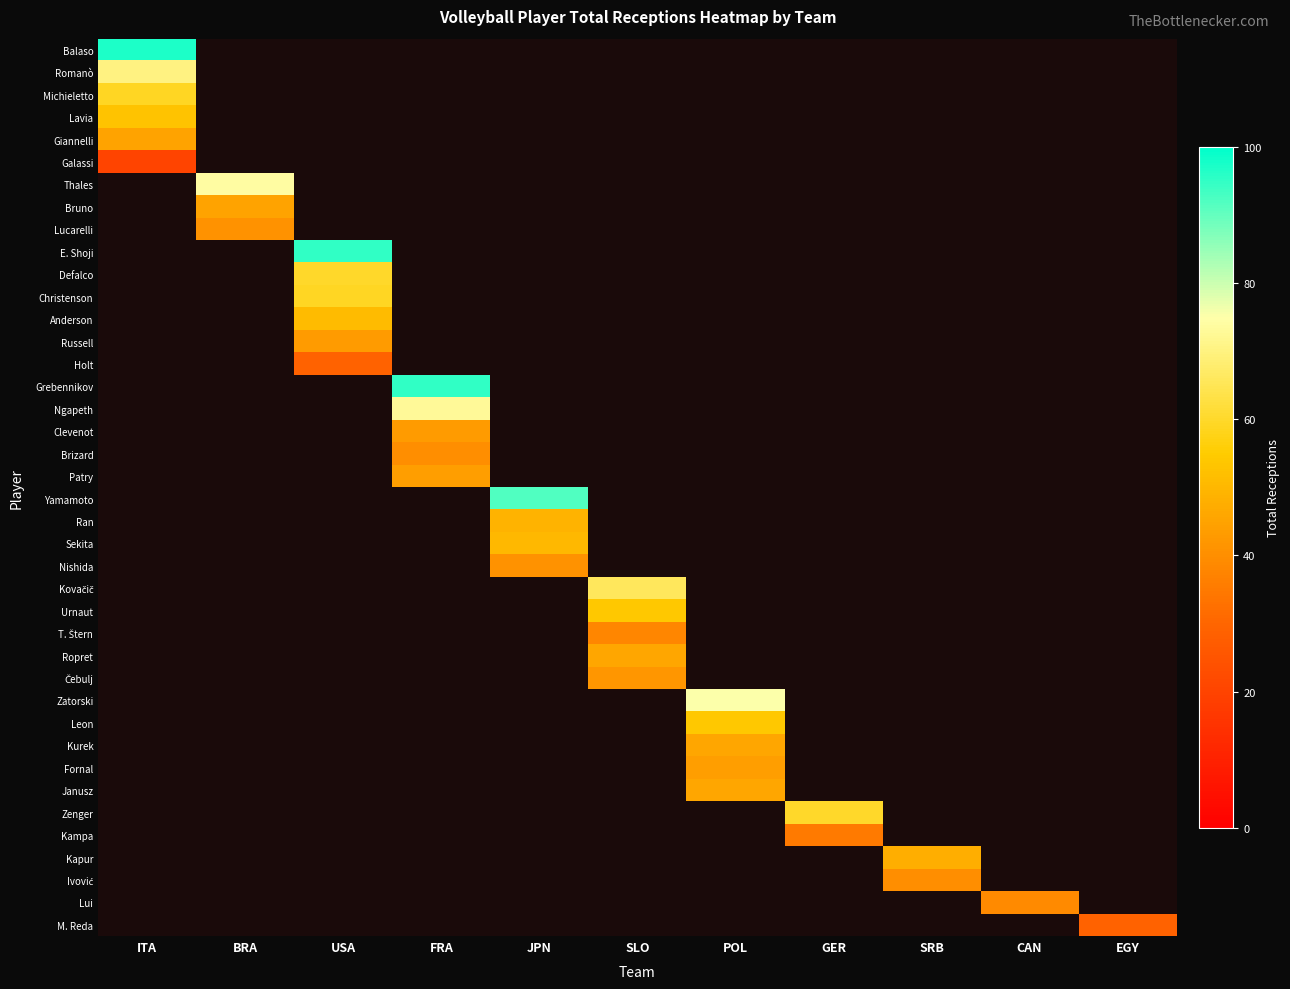

At how many categories does at least one series exceed 93?

3